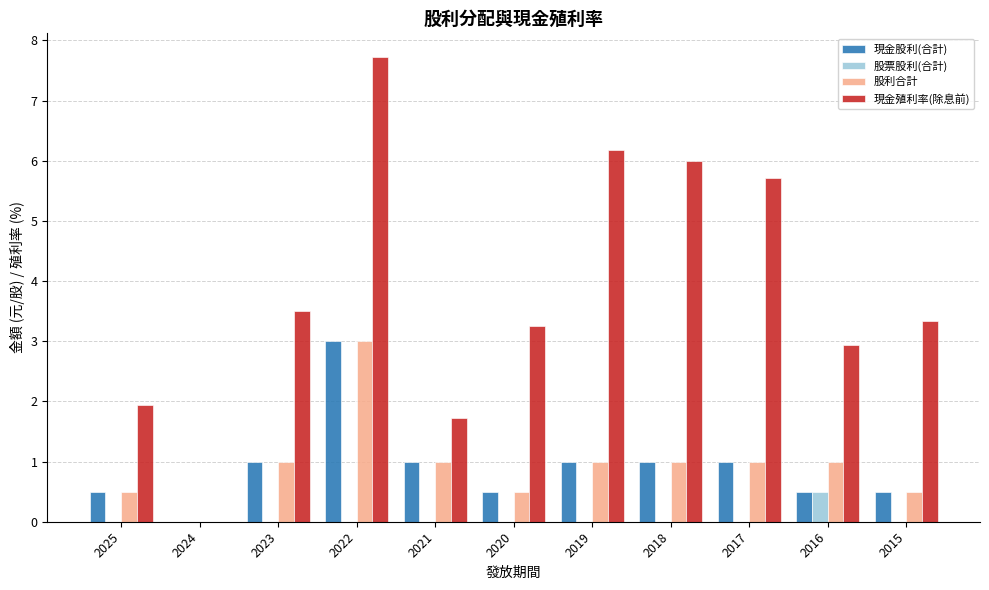

What is the total value across all series at 2021?

3.7